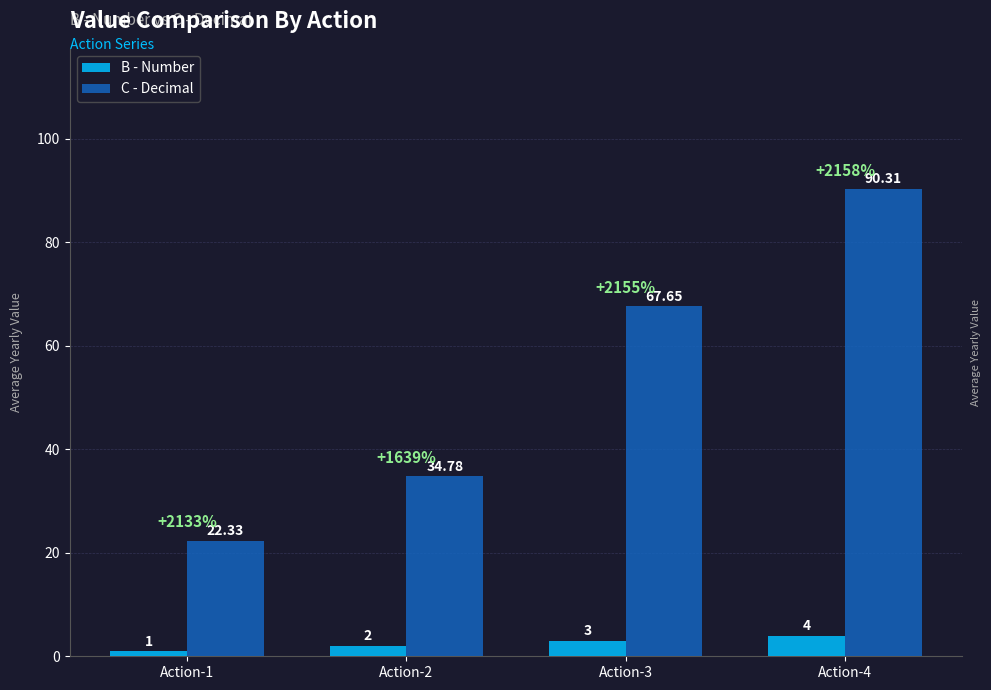

Reading right to left, extract all data points from this chart.

B - Number: Action-4=4.0	Action-3=3.0	Action-2=2.0	Action-1=1.0
C - Decimal: Action-4=90.3	Action-3=67.7	Action-2=34.8	Action-1=22.3